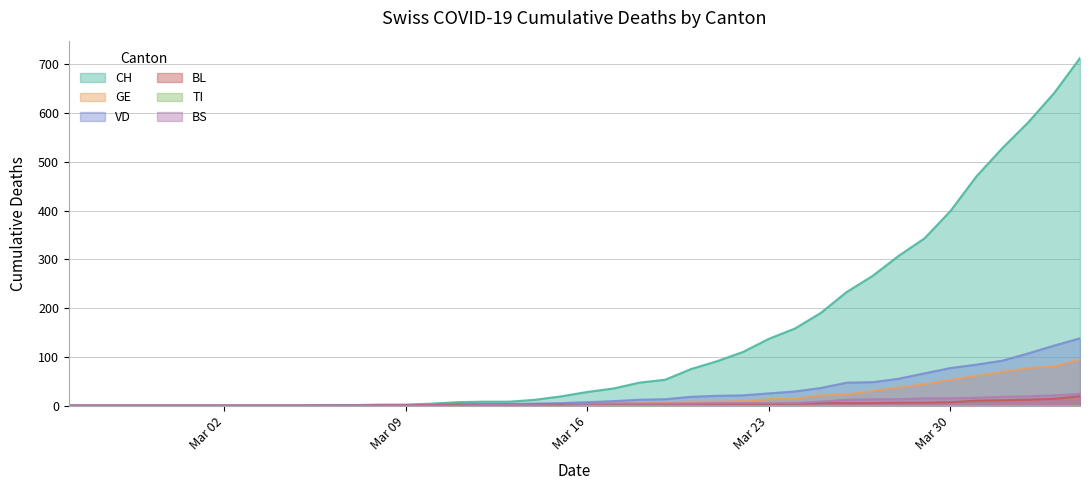

How many lines are shown in the chart?

6